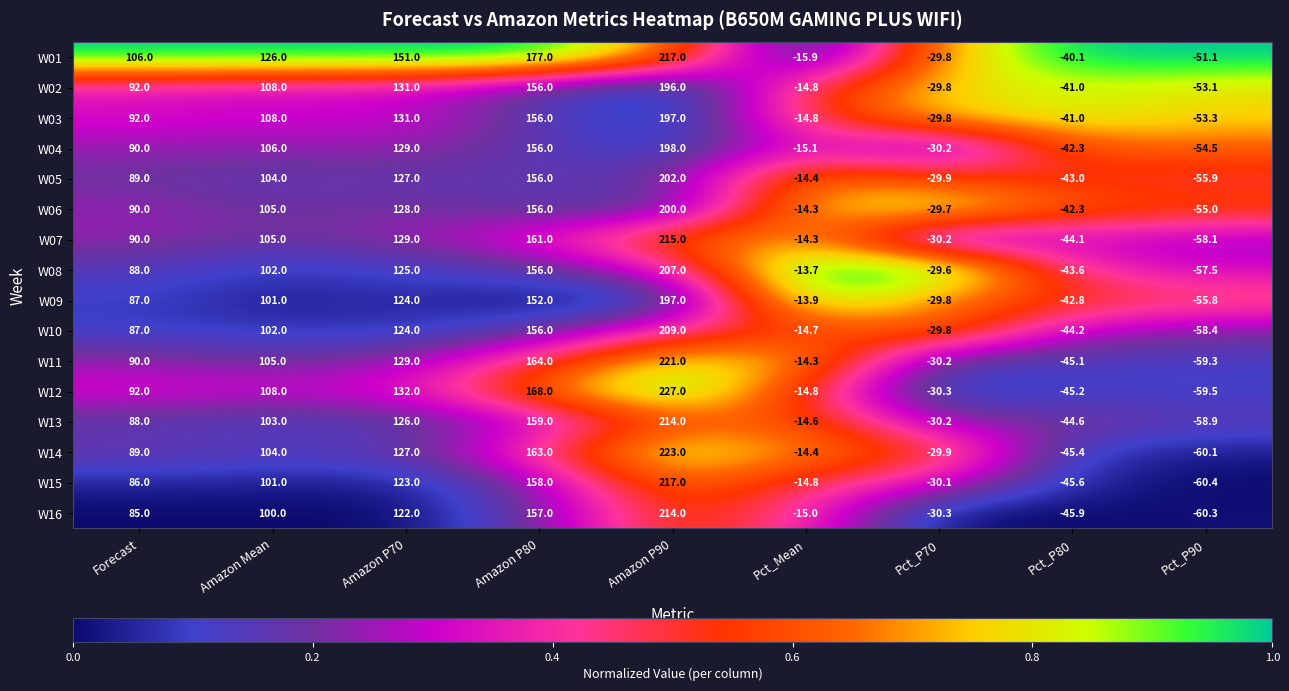

What is the total value across all series at Amazon P70?

2058.0